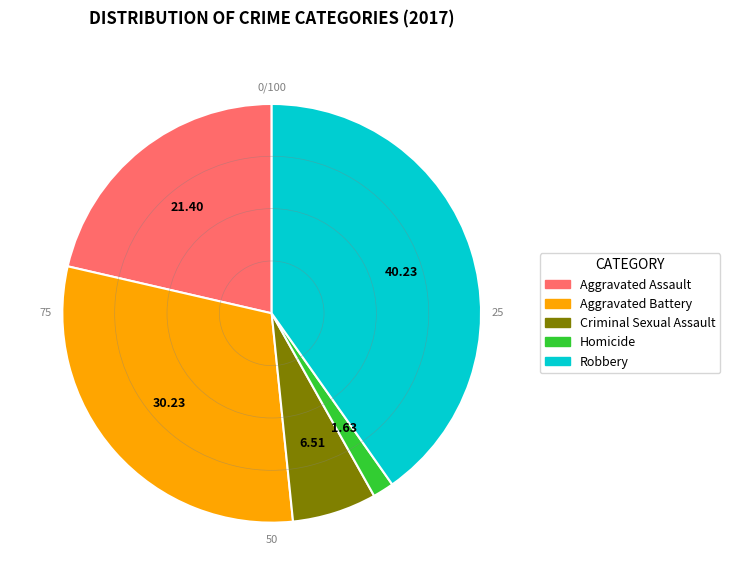

What is the ratio of the value at Aggravated Assault to the value at Homicide?

13.1